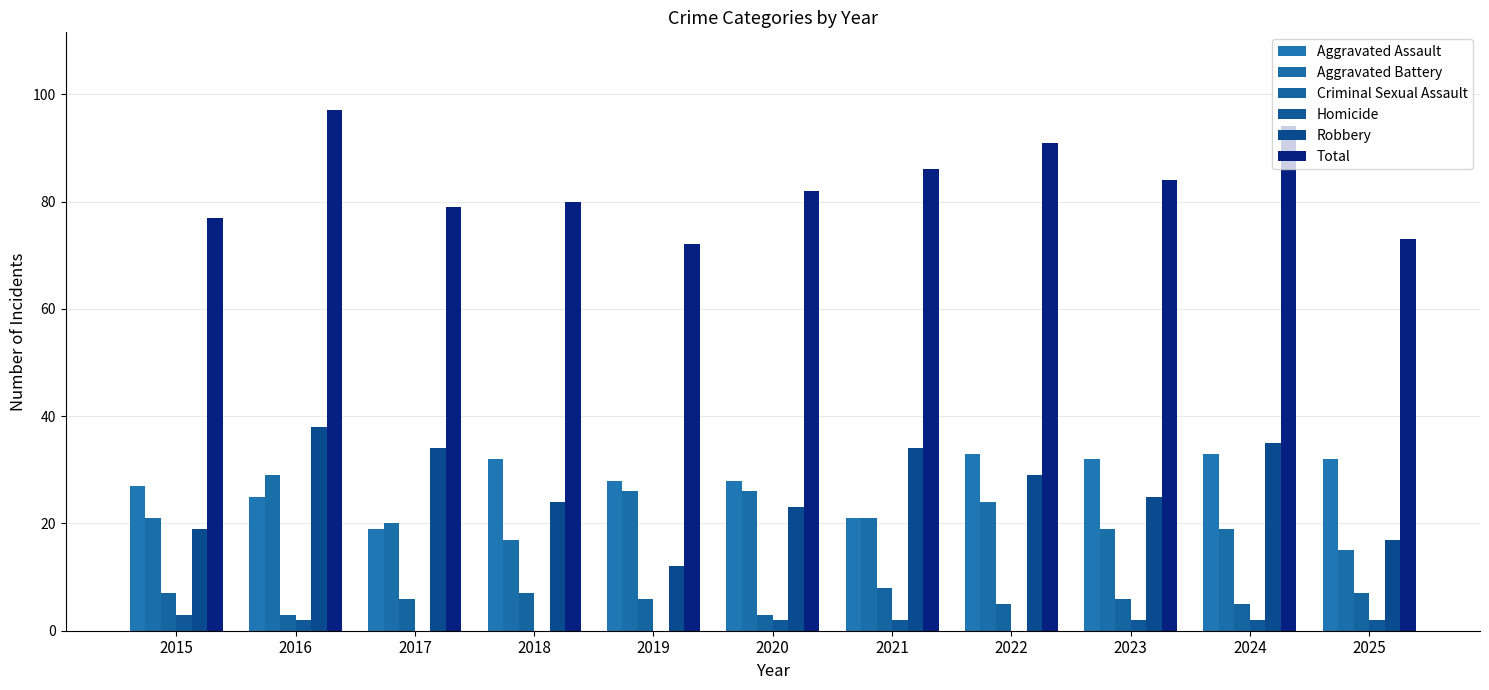

At which label is Criminal Sexual Assault closest to 5?

2022